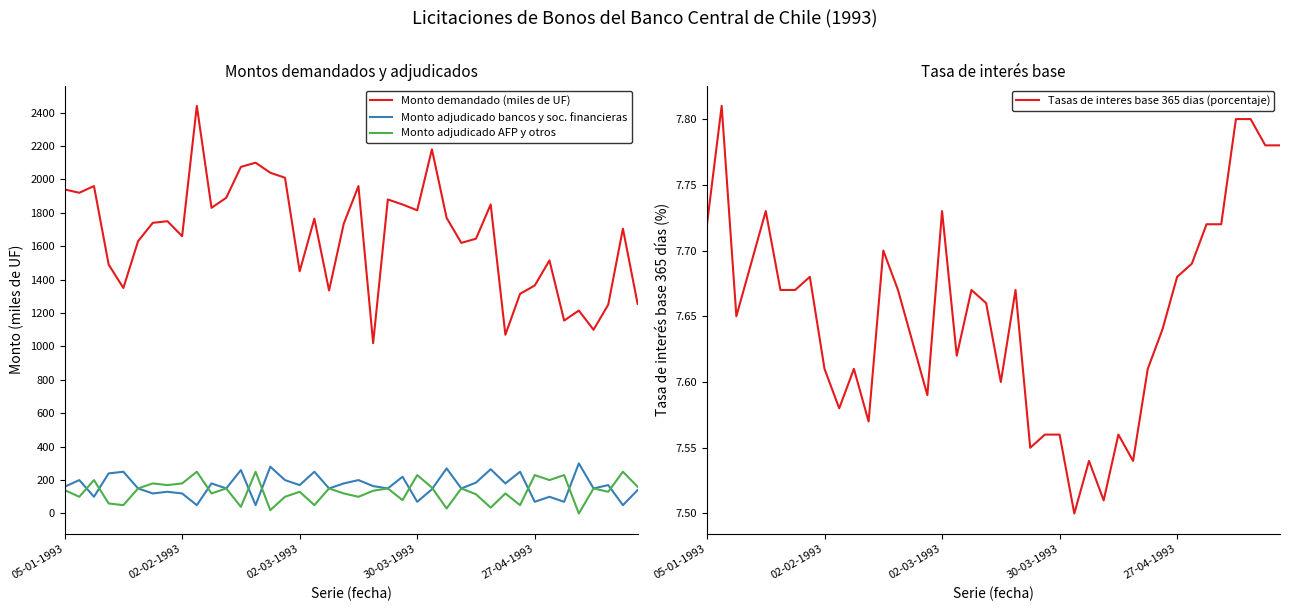

True or false: Monto adjudicado AFP y otros and Monto demandado (miles de UF) intersect in this chart.

False